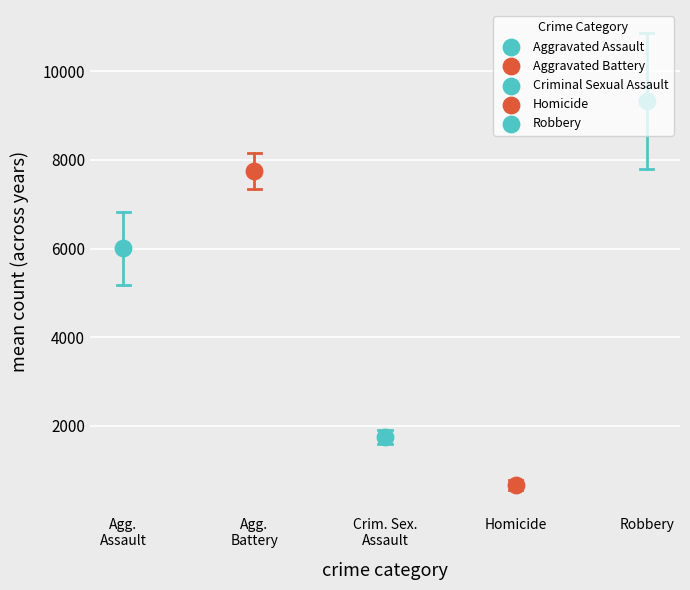

Which series reaches the minimum Y coordinate?

Homicide